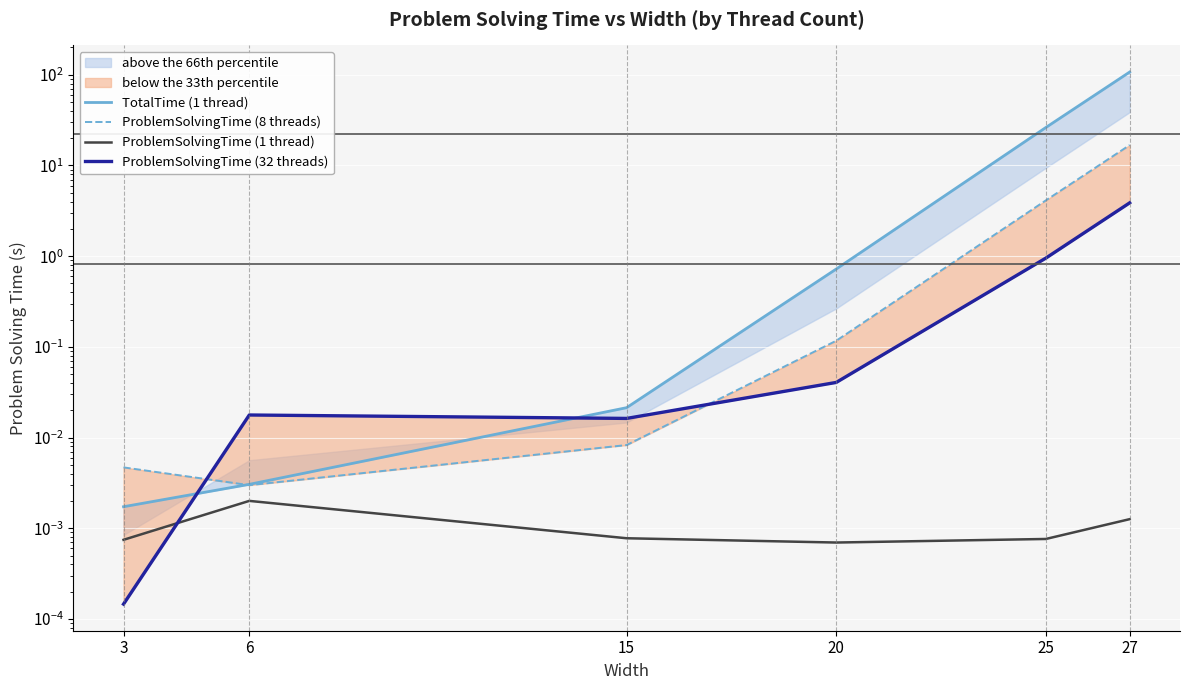

What is the difference between the second highest and minimum values in the TotalTime (1 thread) series?

26.2